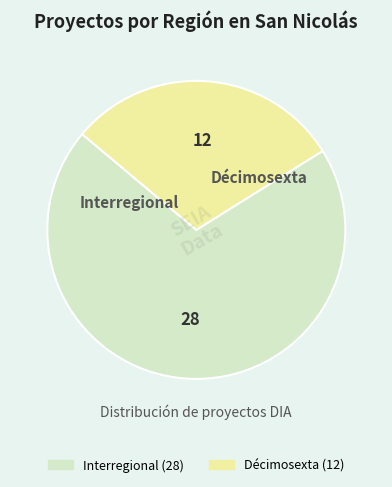

Rank the categories by value from highest to lowest.

Interregional, Décimosexta